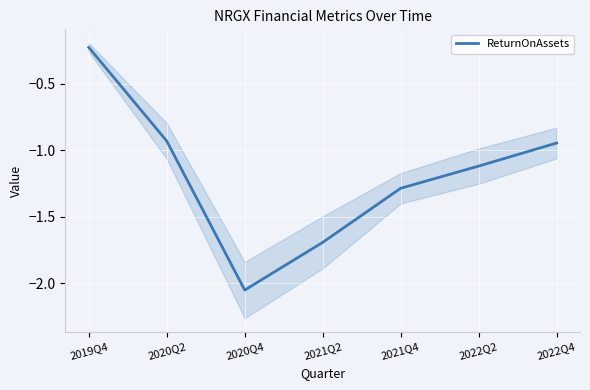

List the labels in order of value, smallest first.

2020Q4, 2021Q2, 2021Q4, 2022Q2, 2022Q4, 2020Q2, 2019Q4